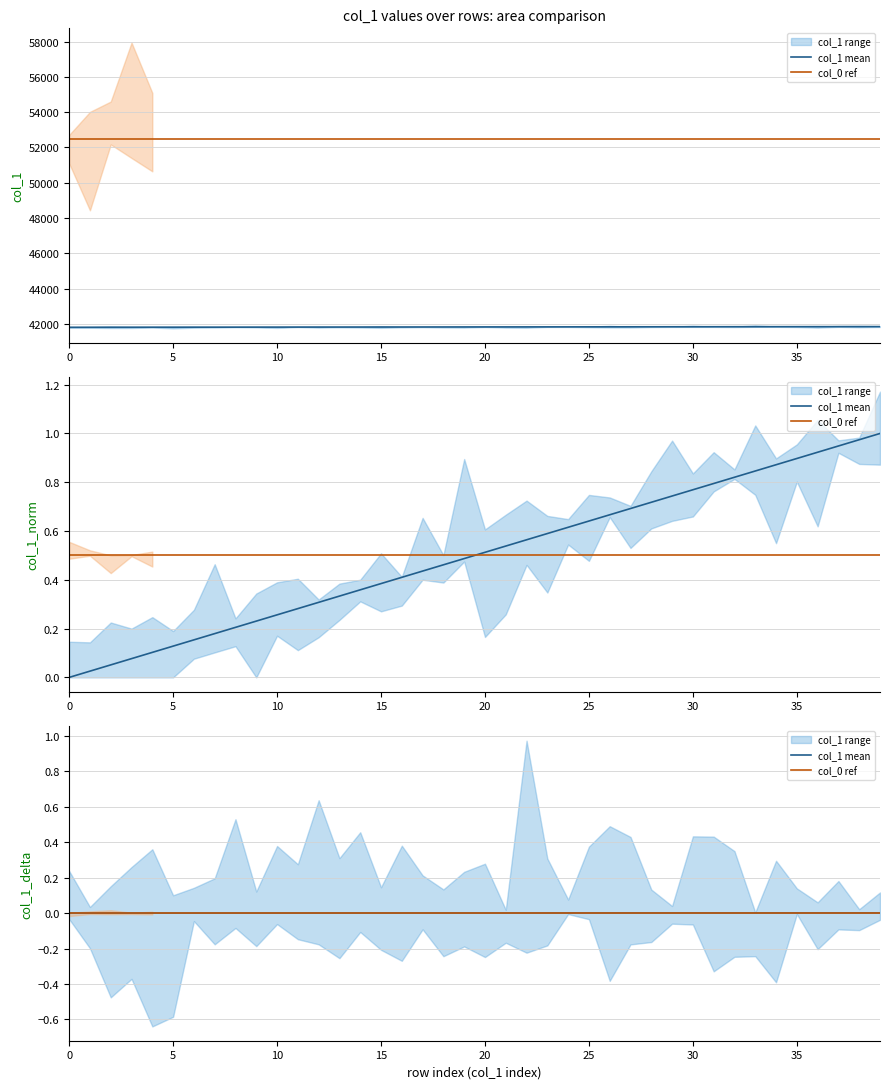

Between 17 and 20, which is larger?

17